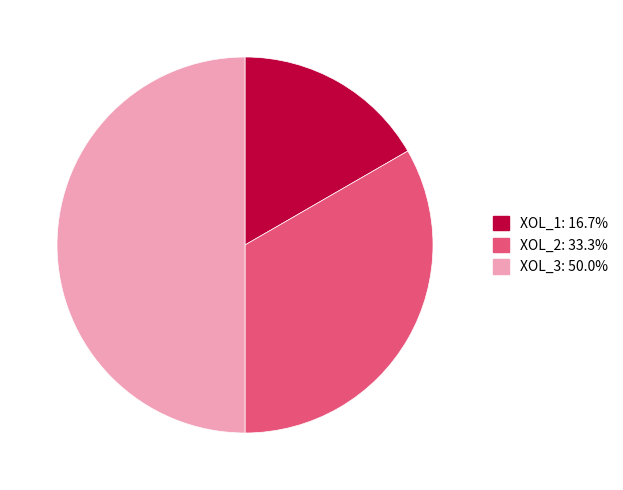

Rank the categories by value from highest to lowest.

XOL_3, XOL_2, XOL_1